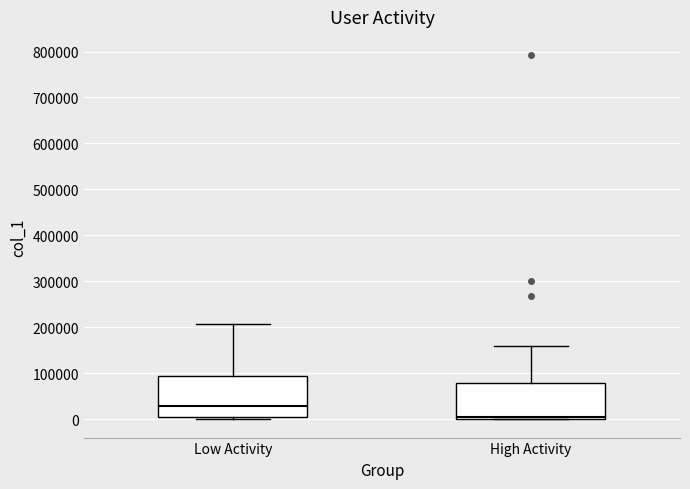

Which box has the highest median line?

Low Activity